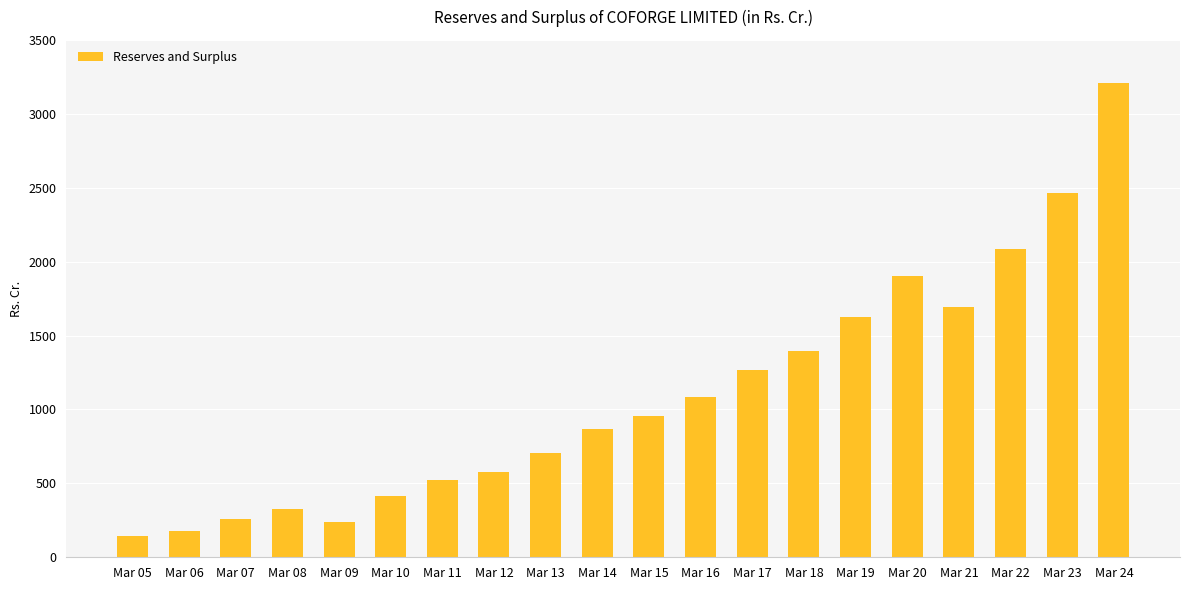

What value does the data have at Mar 14?

867.6